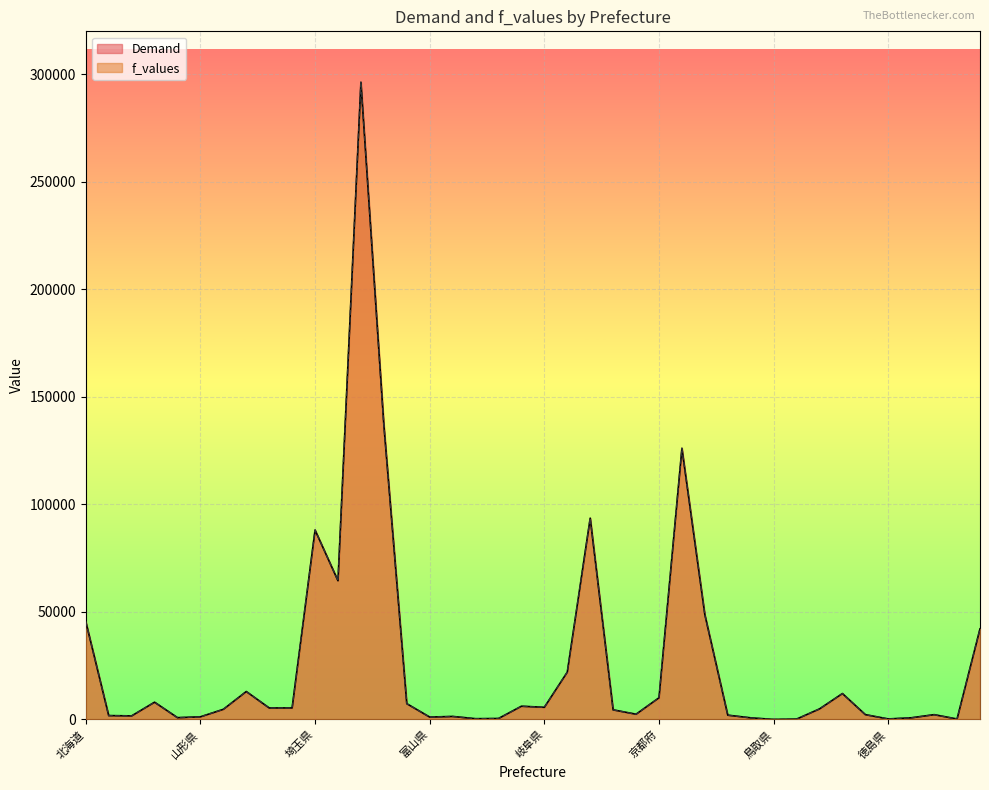

What is the value of the Demand point at the 28th from the left?

48726.1